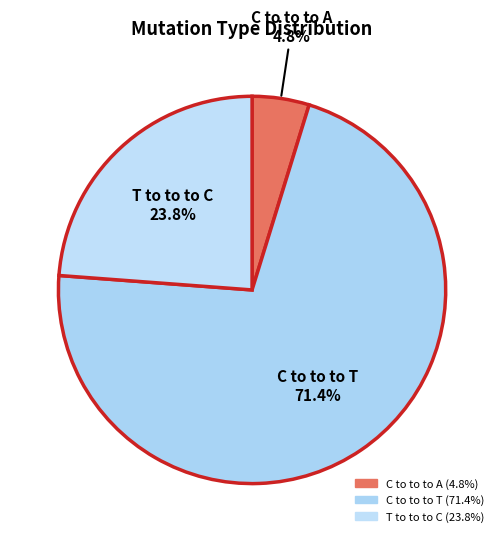

How many slices are in this pie chart?

3